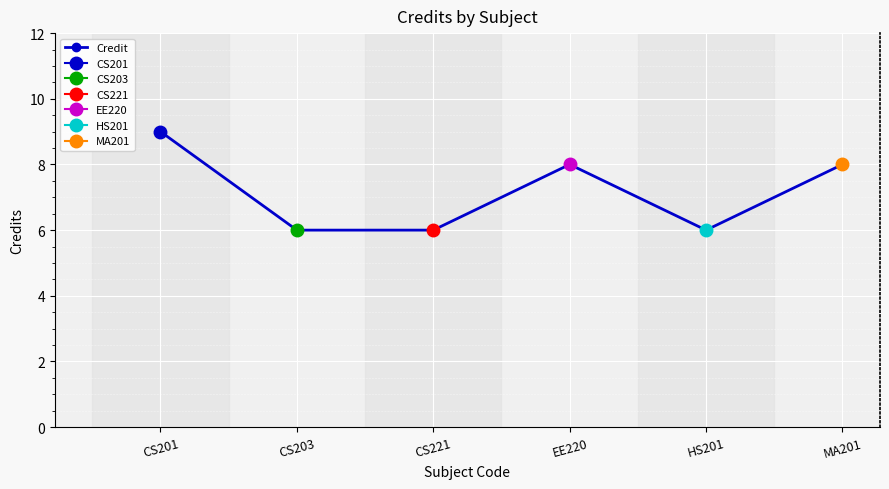

What is the sum of all values?

43